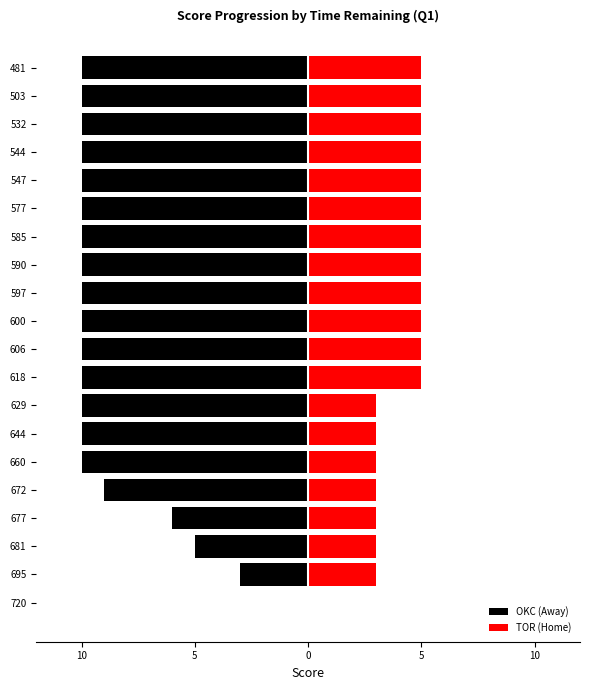

Is it true that OKC (Away) equals -2 at 660?

False